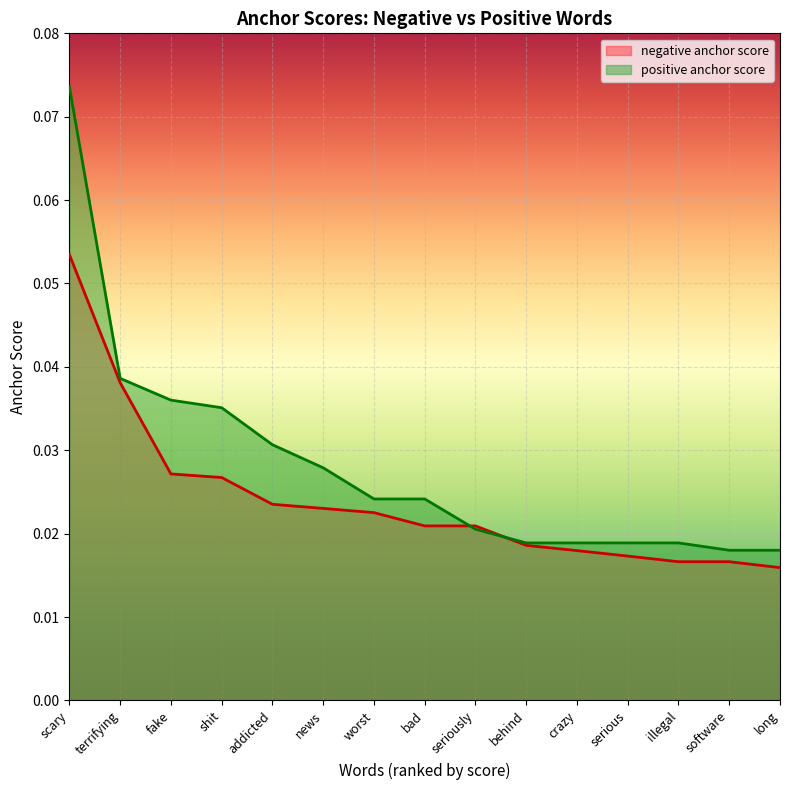

Rank the categories by positive anchor score value from highest to lowest.

scary, terrifying, fake, shit, addicted, news, worst, bad, seriously, behind, crazy, serious, illegal, software, long